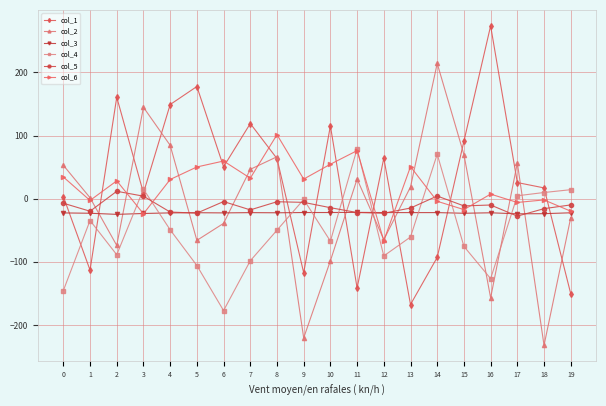

What is the value of the col_1 point at the 3rd from the left?

160.8